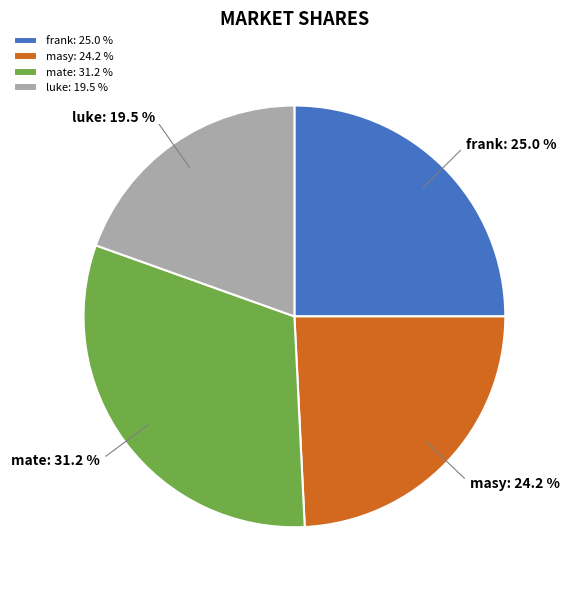

Is mate the majority of the pie?

No